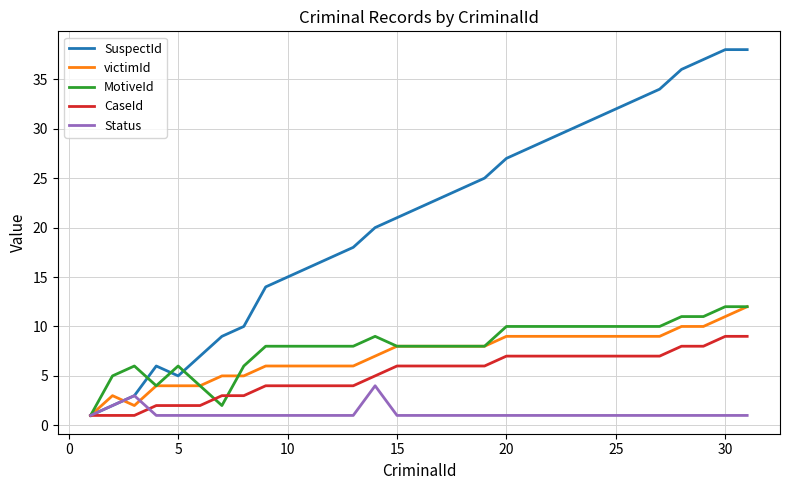

Reading right to left, transcribe all the data shown in this chart.

SuspectId: 38	38	37	36	34	33	32	31	30	29	28	27	25	24	23	22	21	20	18	17	16	15	14	10	9	7	5	6	3	2	1
victimId: 12	11	10	10	9	9	9	9	9	9	9	9	8	8	8	8	8	7	6	6	6	6	6	5	5	4	4	4	2	3	1
MotiveId: 12	12	11	11	10	10	10	10	10	10	10	10	8	8	8	8	8	9	8	8	8	8	8	6	2	4	6	4	6	5	1
CaseId: 9	9	8	8	7	7	7	7	7	7	7	7	6	6	6	6	6	5	4	4	4	4	4	3	3	2	2	2	1	1	1
Status: 1	1	1	1	1	1	1	1	1	1	1	1	1	1	1	1	1	4	1	1	1	1	1	1	1	1	1	1	3	2	1